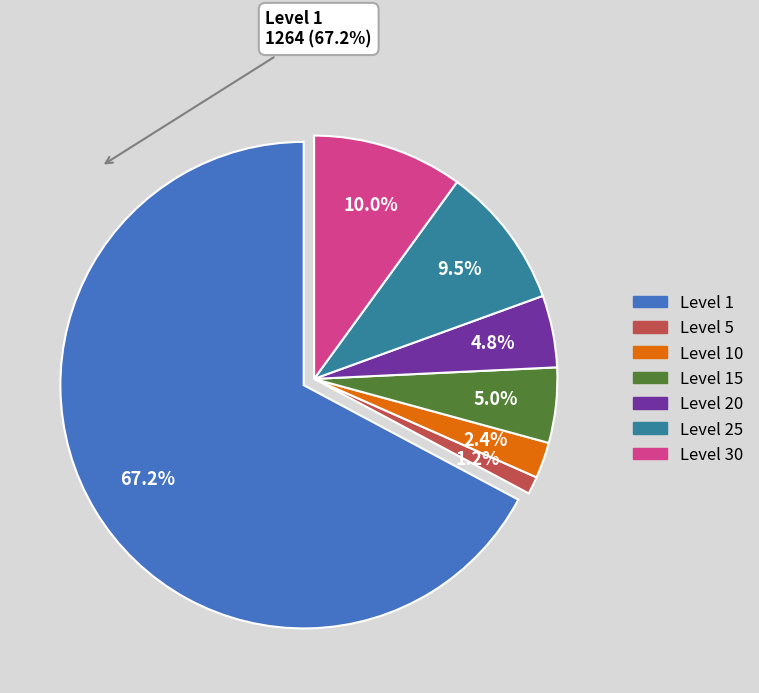

The Nothing to Hide slice represents 1% of the pie. True or false?

False